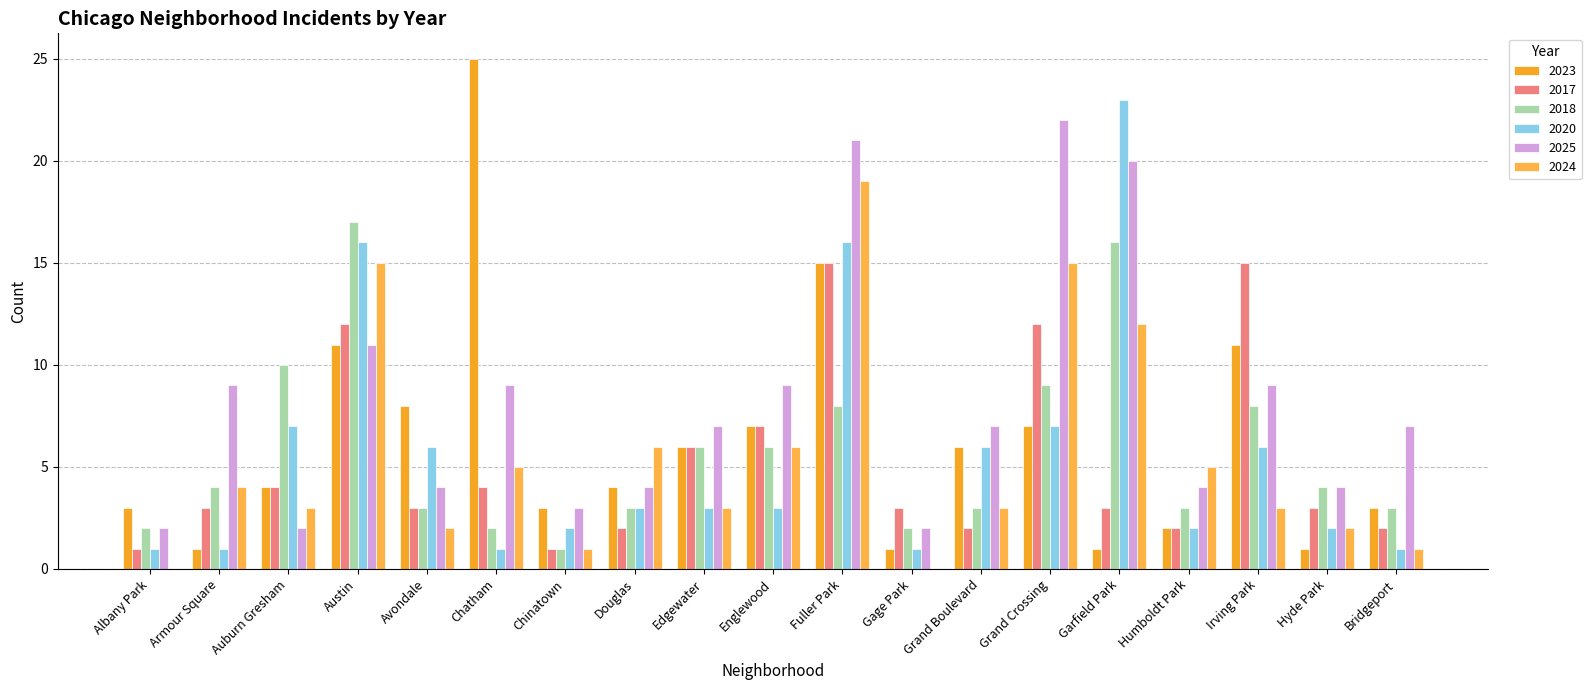

Does the chart contain stacked bars?

No